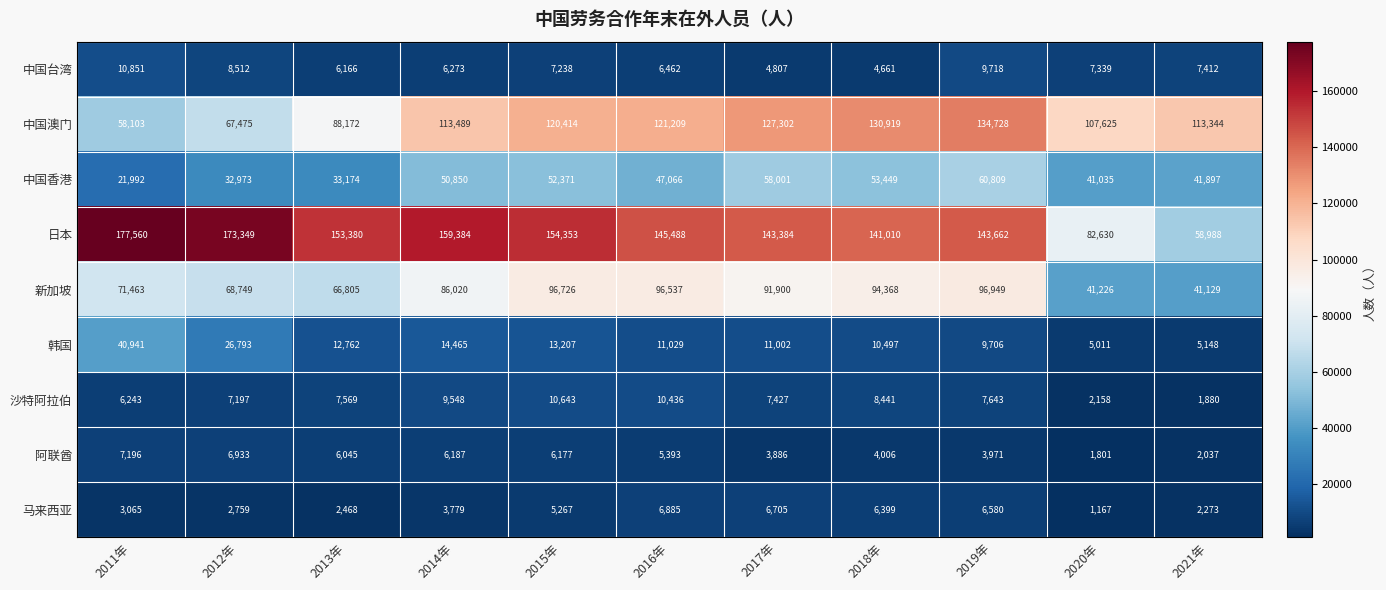

What is the maximum value for 马来西亚?

6885